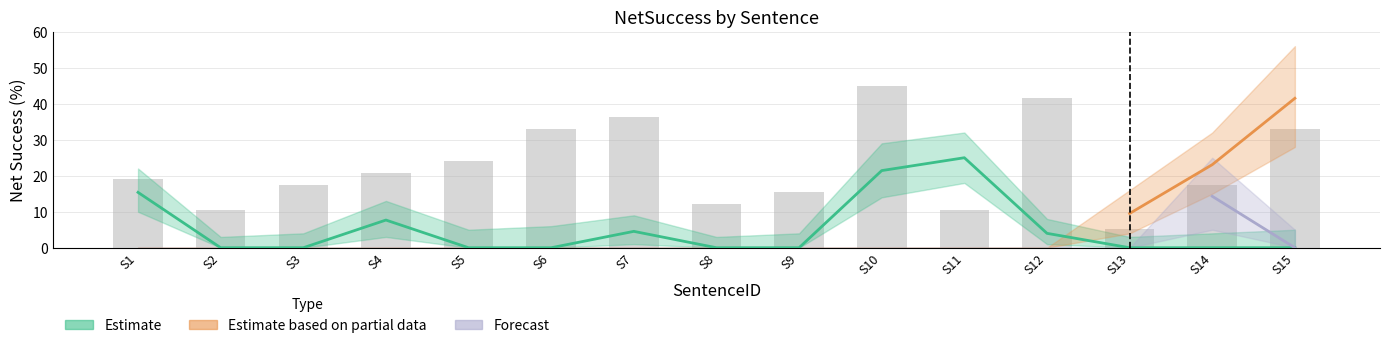

Reading right to left, extract all data points from this chart.

32.9	17.3	5.2	41.5	10.4	45.0	15.6	12.1	36.3	32.9	24.2	20.8	17.3	10.4	19.0